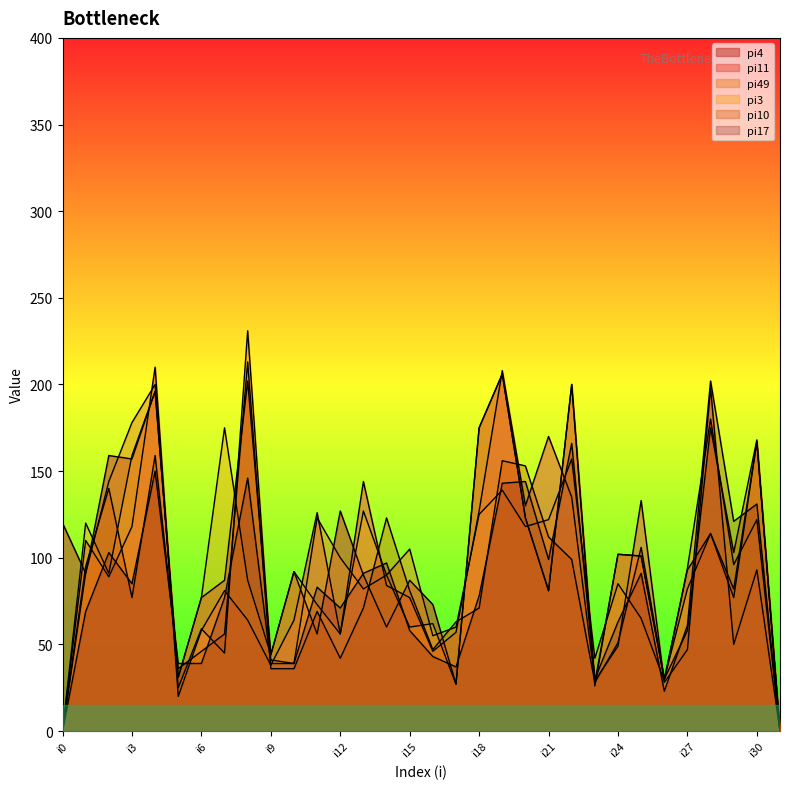

At which category does pi11 reach its first local valley?

i2